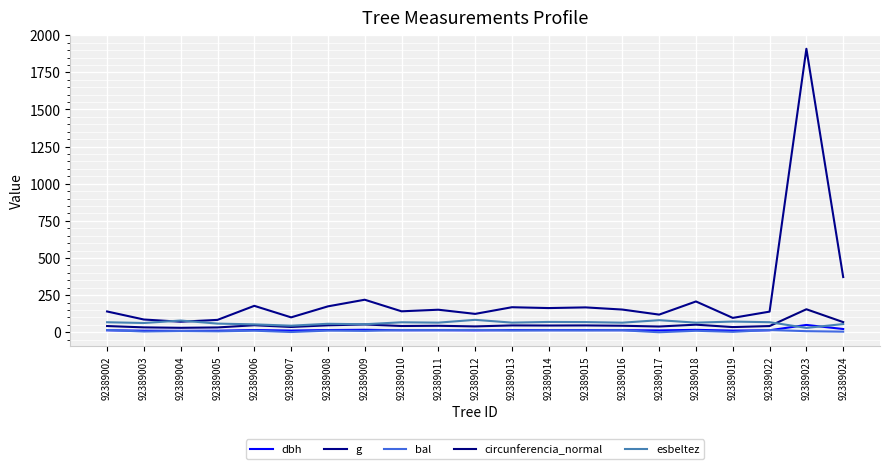

What are all the series names shown in the legend?

dbh, g, bal, circunferencia_normal, esbeltez